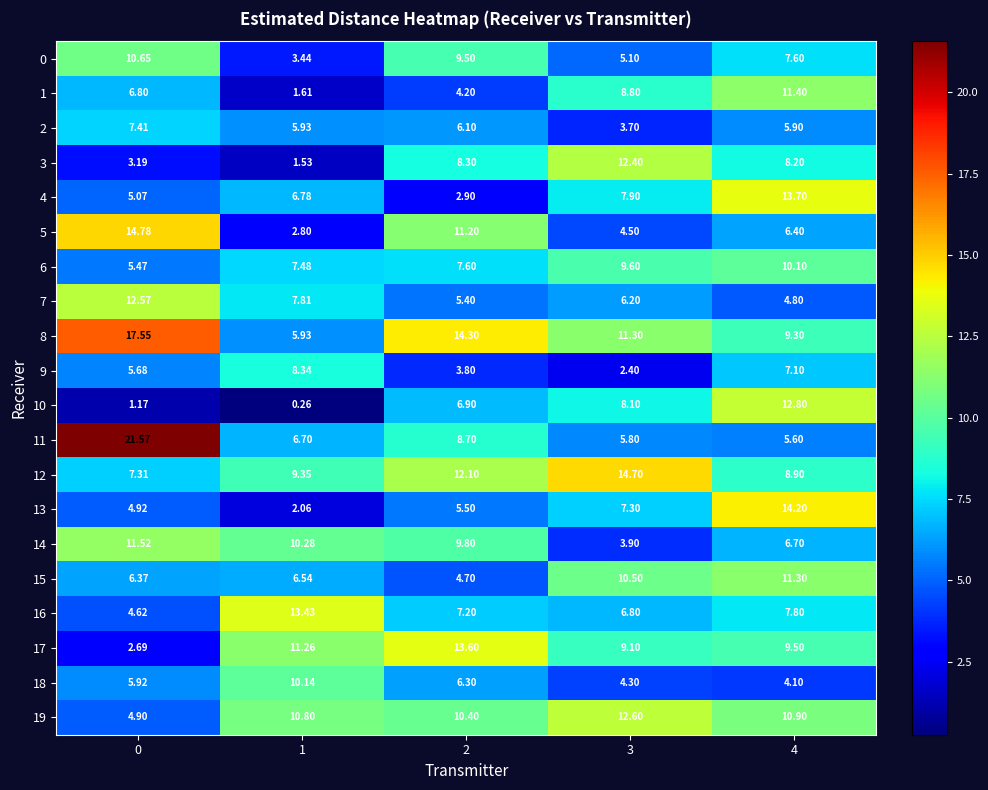

How many values in the 19 series exceed 10?

4